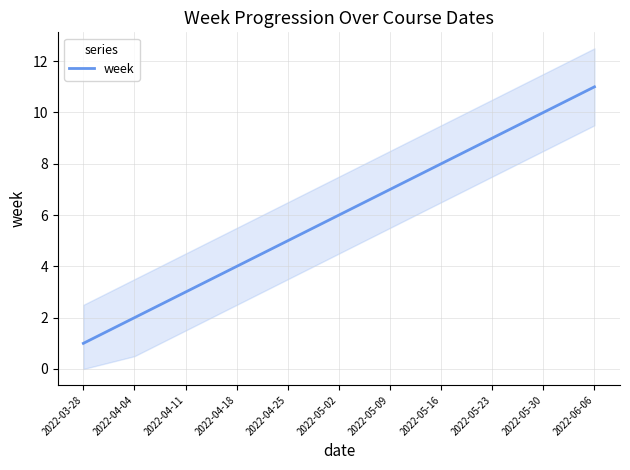

Reading left to right, extract all data points from this chart.

2022-03-28=1	2022-04-04=2	2022-04-11=3	2022-04-18=4	2022-04-25=5	2022-05-02=6	2022-05-09=7	2022-05-16=8	2022-05-23=9	2022-05-30=10	2022-06-06=11